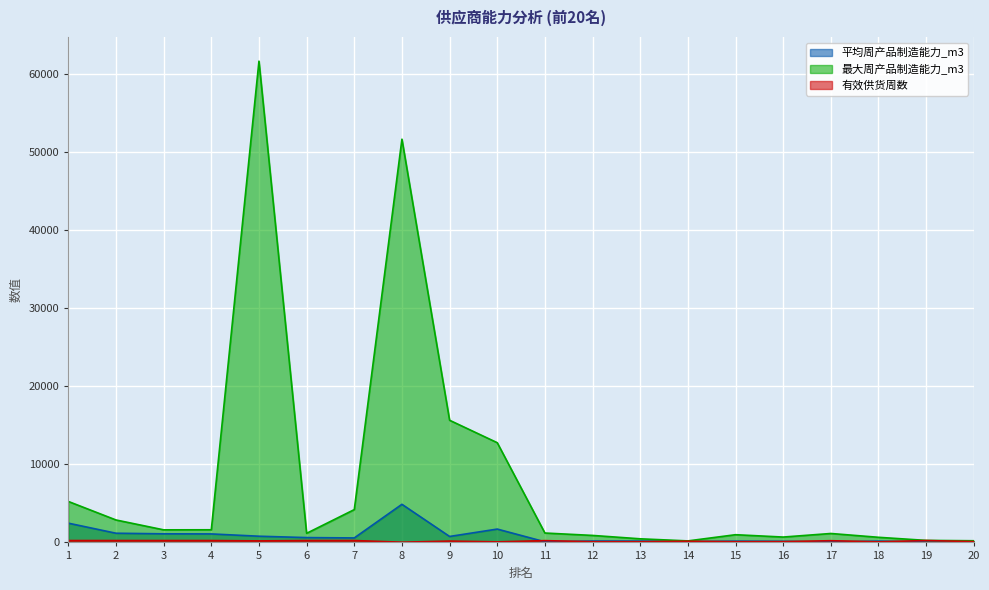

At which category does 有效供货周数 reach its first local valley?

5